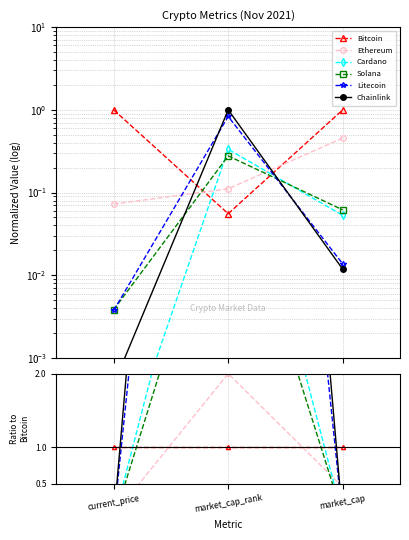

Rank the categories by Chainlink value from highest to lowest.

market_cap_rank, market_cap, current_price